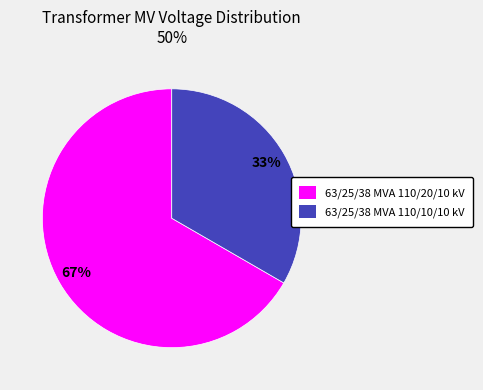

The 63/25/38 MVA 110/10/10 kV slice represents 39% of the pie. True or false?

False